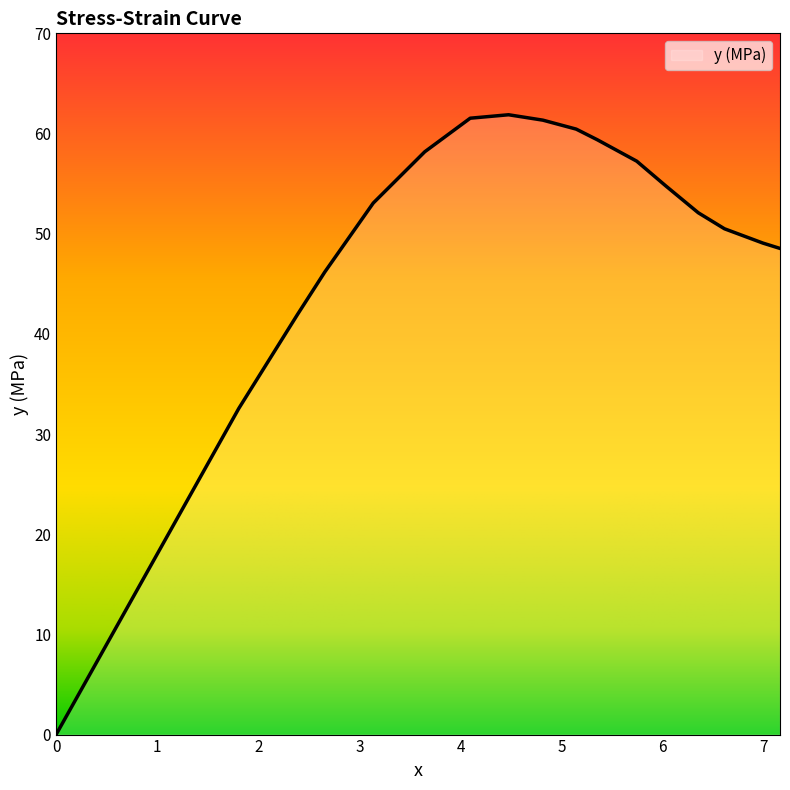

What is the greatest value displayed?

61.9